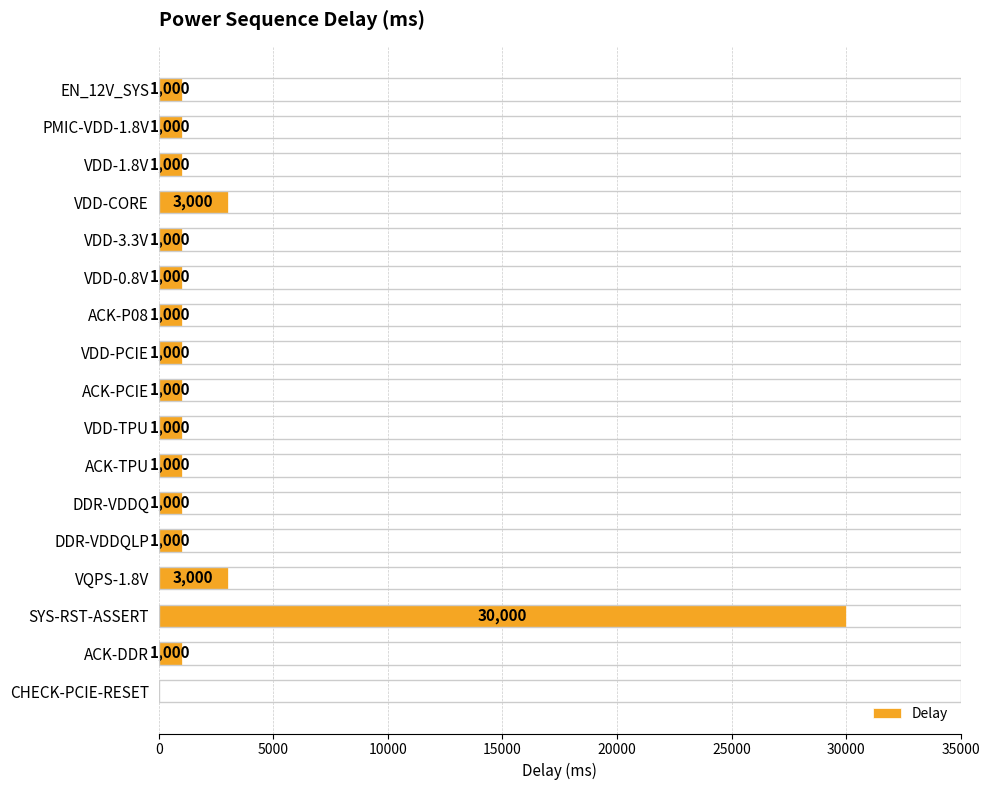

What is the maximum value shown in the chart?

30000